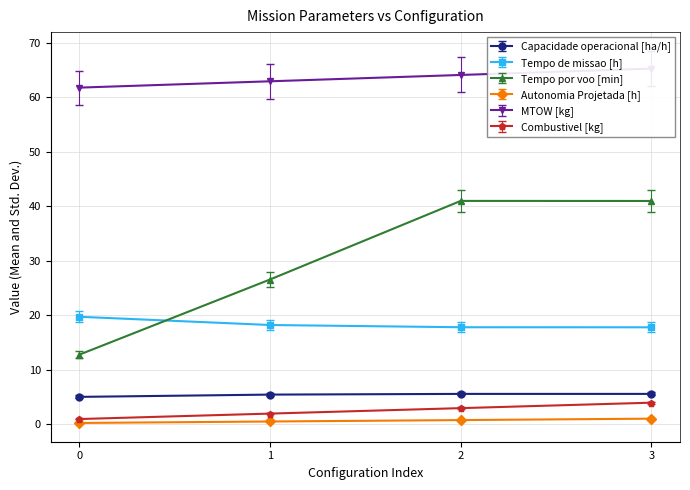

What are all the series names shown in the legend?

Capacidade operacional [ha/h], Tempo de missao [h], Tempo por voo [min], Autonomia Projetada [h], MTOW [kg], Combustivel [kg]